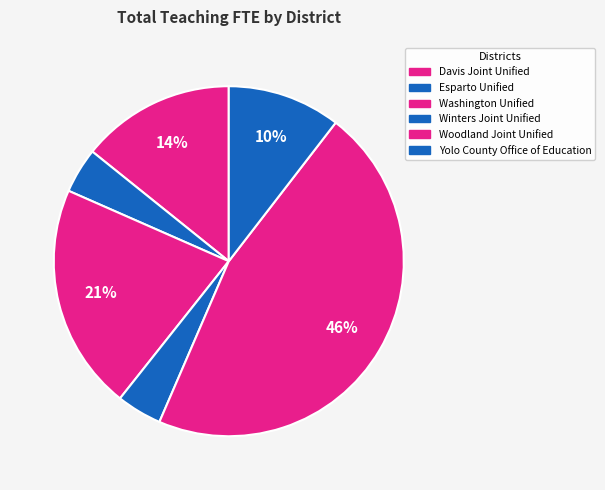

What percentage is the Washington Unified slice, to the nearest percent?

21%